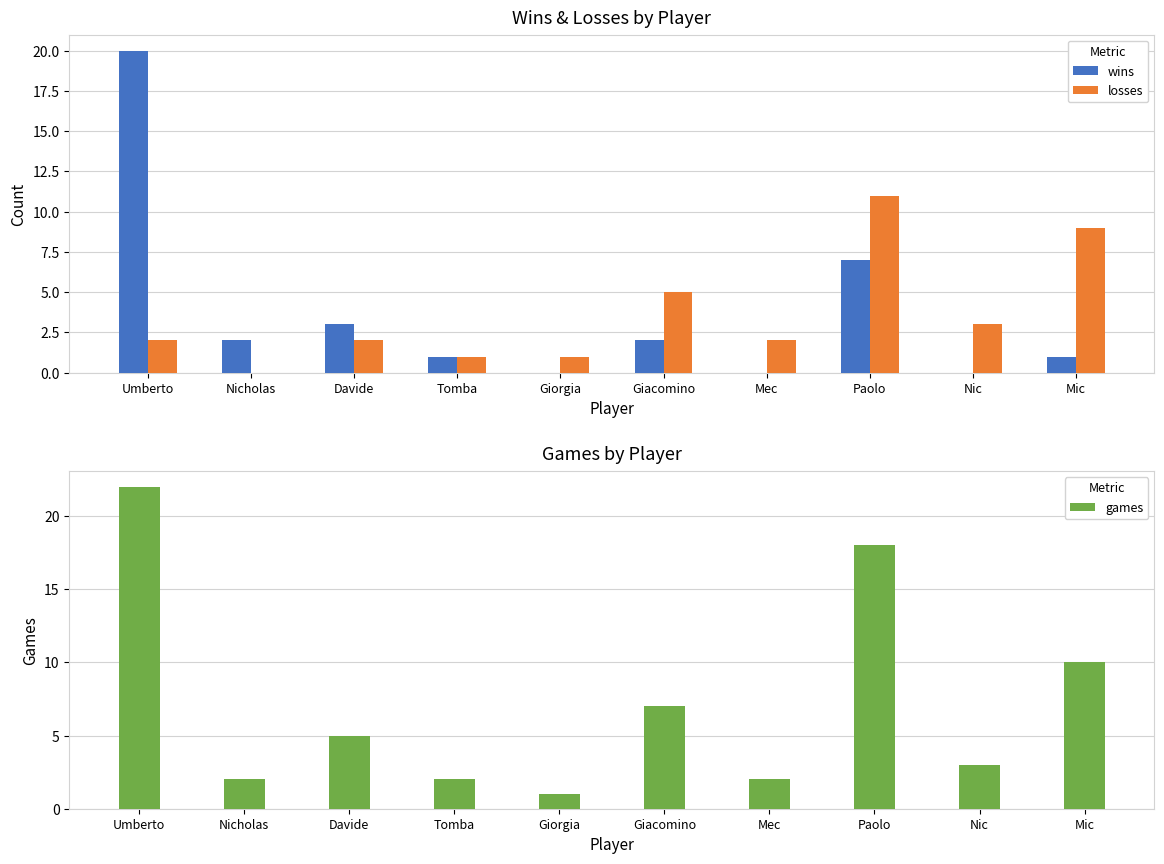

Reading left to right, list all the values displayed in this chart.

wins: 20	2	3	1	0	2	0	7	0	1
losses: 2	0	2	1	1	5	2	11	3	9
games: 22	2	5	2	1	7	2	18	3	10